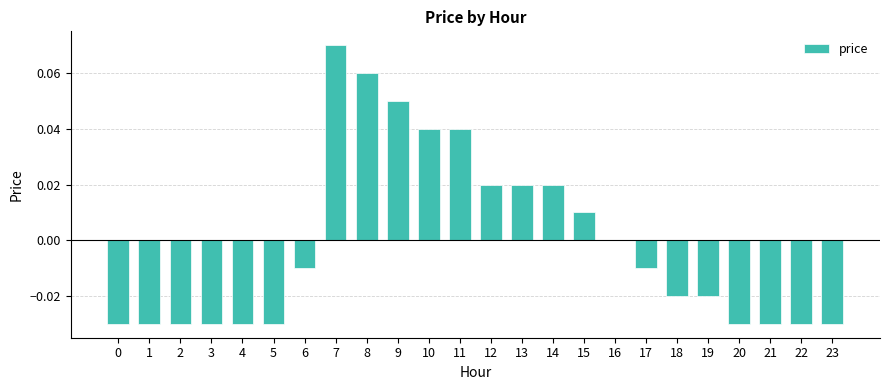

True or false: the data shows 0.0 at 16.

True